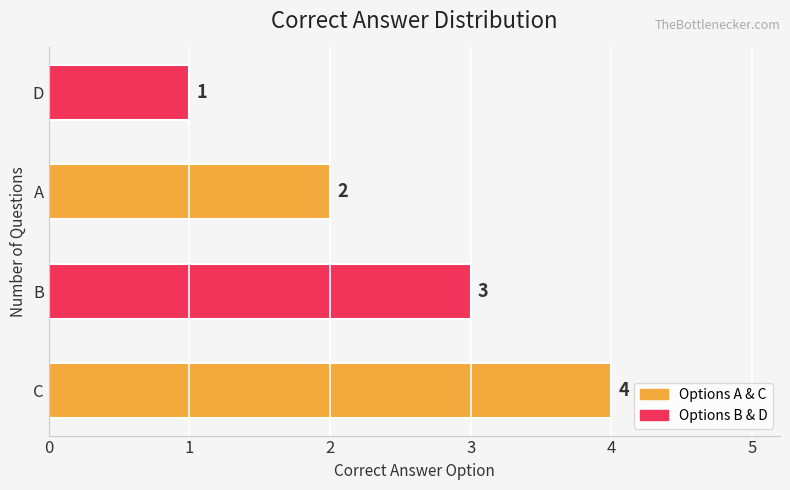

How many categories are shown in the chart?

4